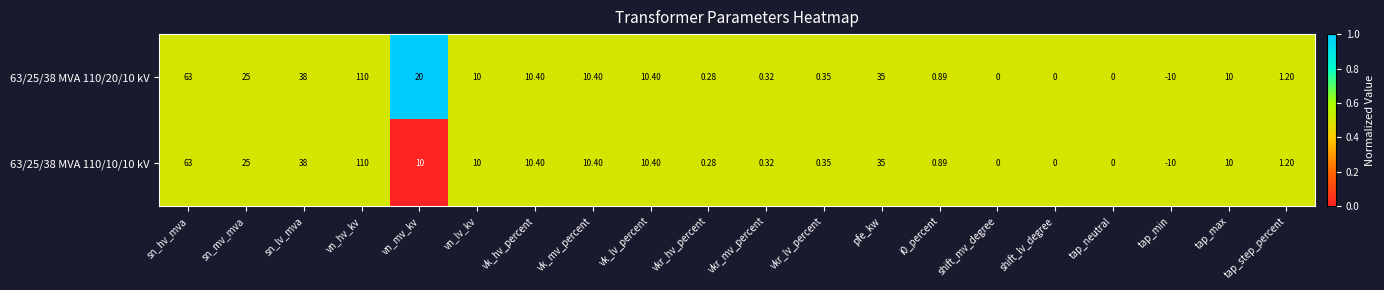

At which category is the sum across all series the highest?

vn_hv_kv